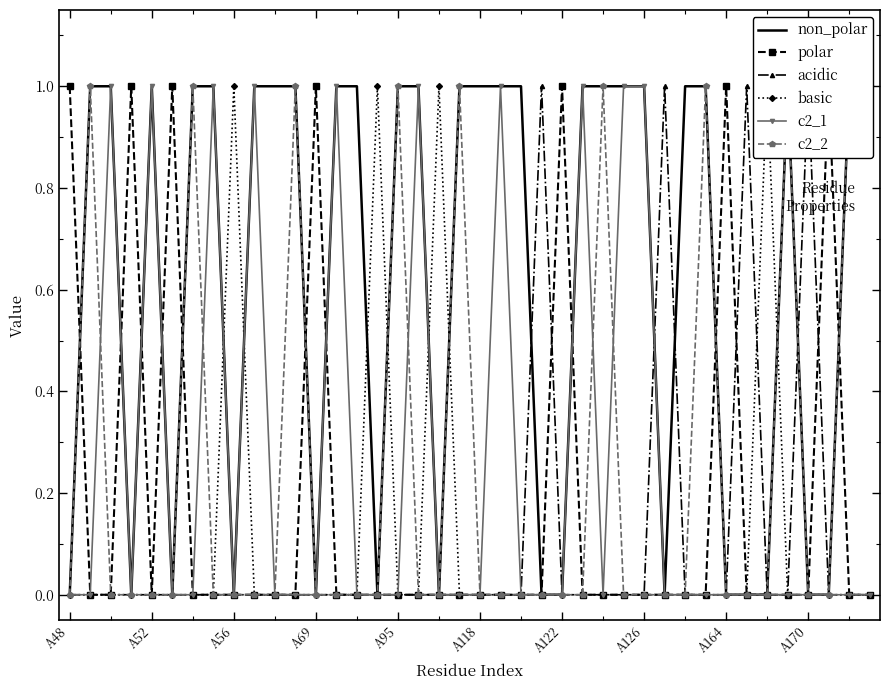

Which series changed the most between 28 and 29?

non_polar